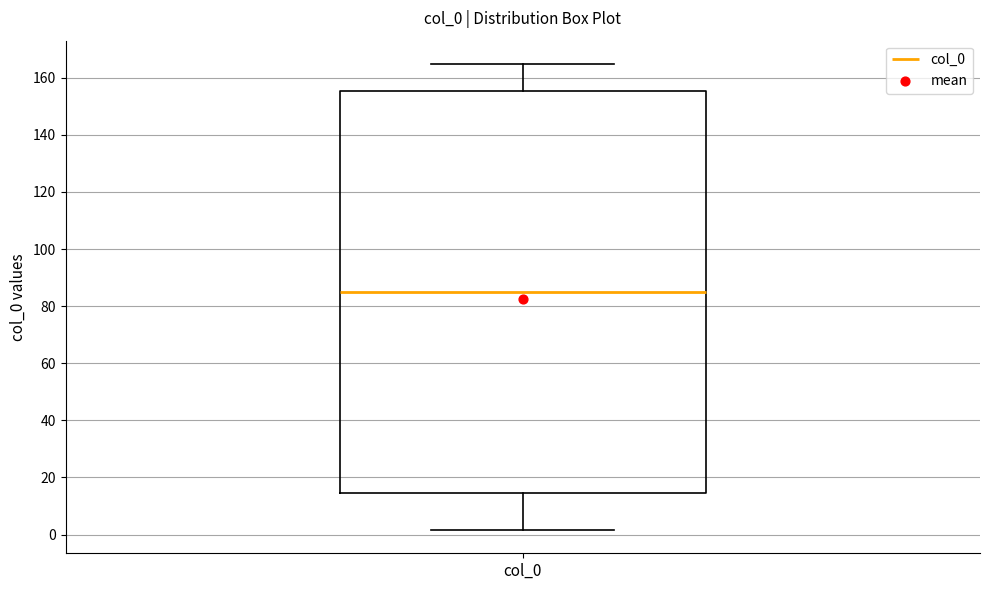

Read this box plot against the y-axis: the position of the median line, the range covered by the box, and the ends of both whiskers. The values are not printed on the chart, so give them approximately, as read against the axis.

median 86, box 14 to 156, whiskers 2 to 164